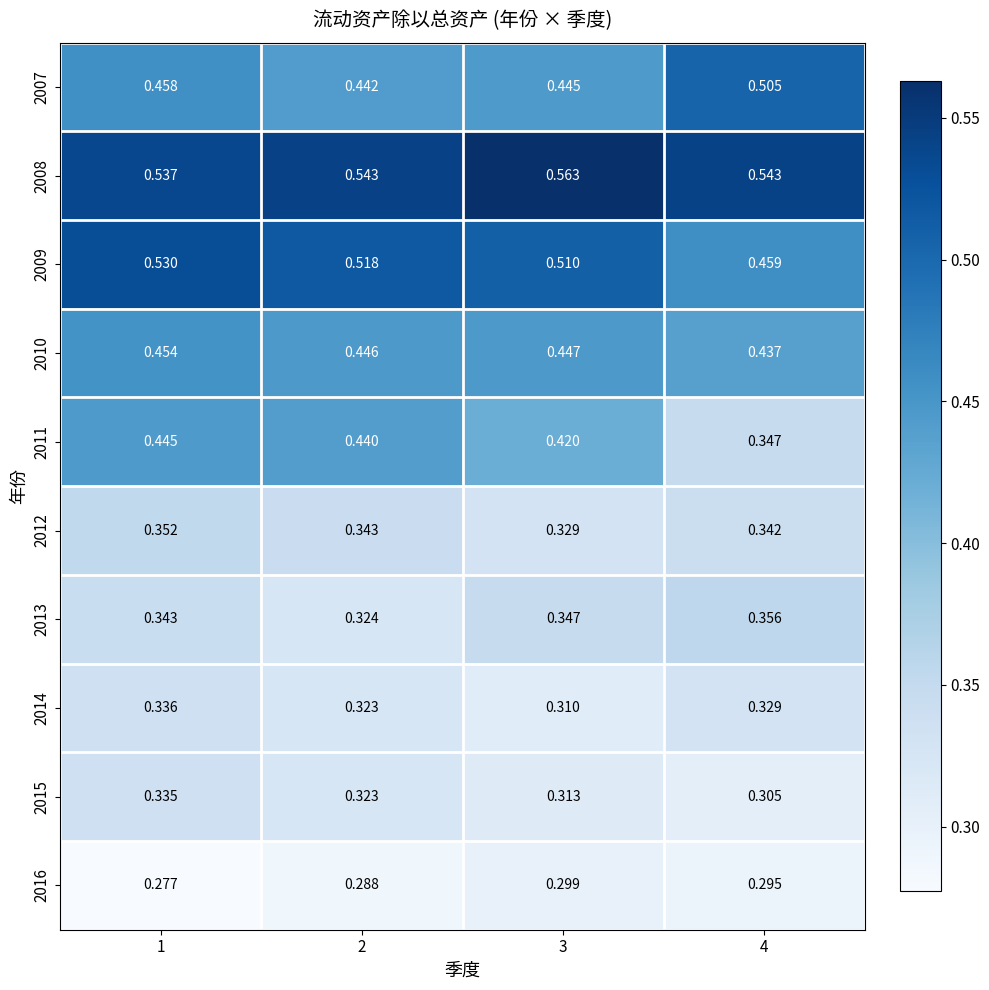

Between 1 and 4, which is larger?

4